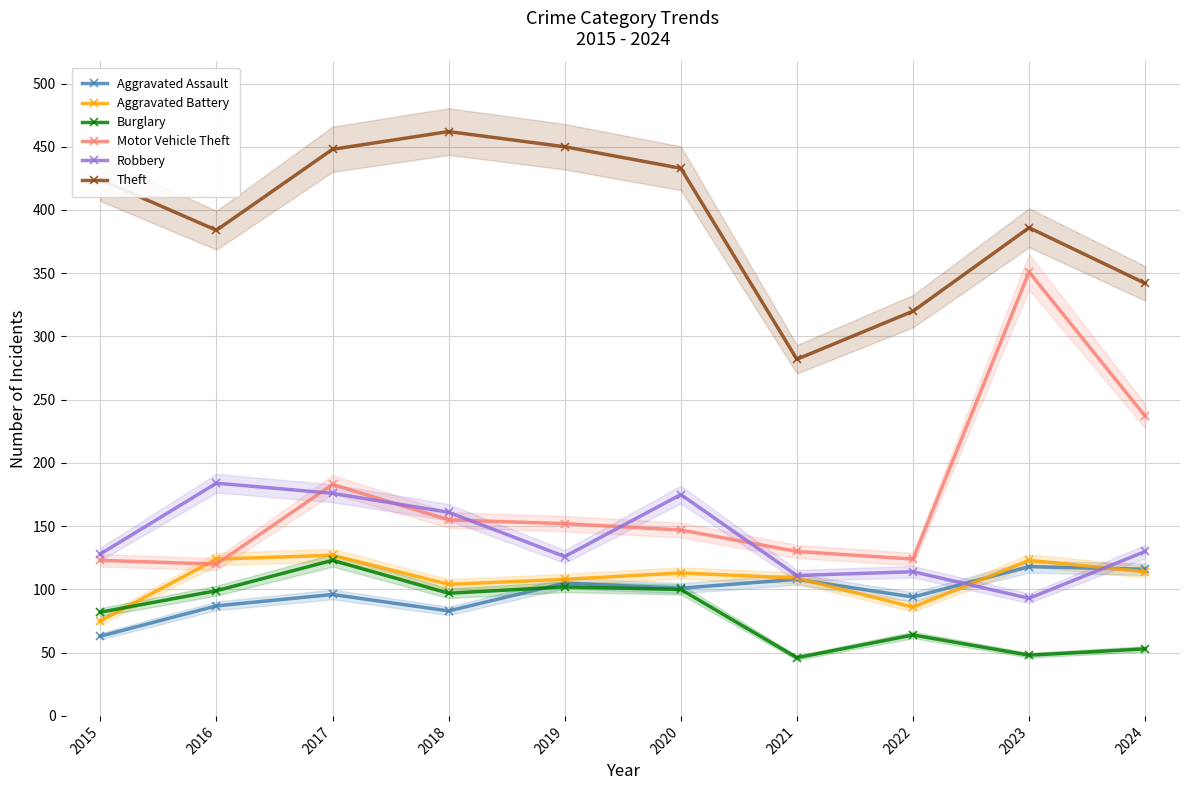

What is the lowest value of the Aggravated Battery series?

75